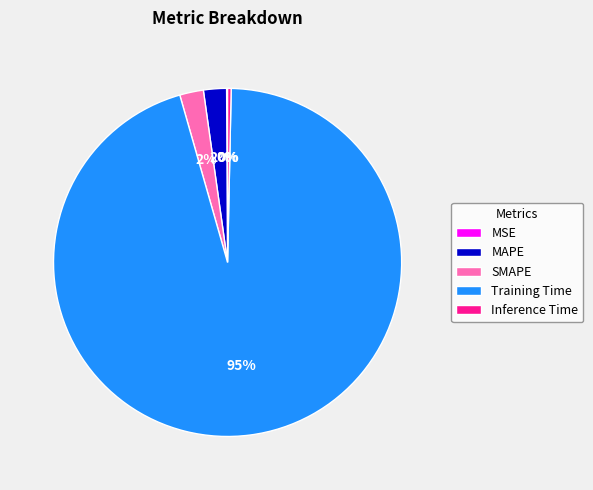

The Training Time slice represents 87% of the pie. True or false?

False